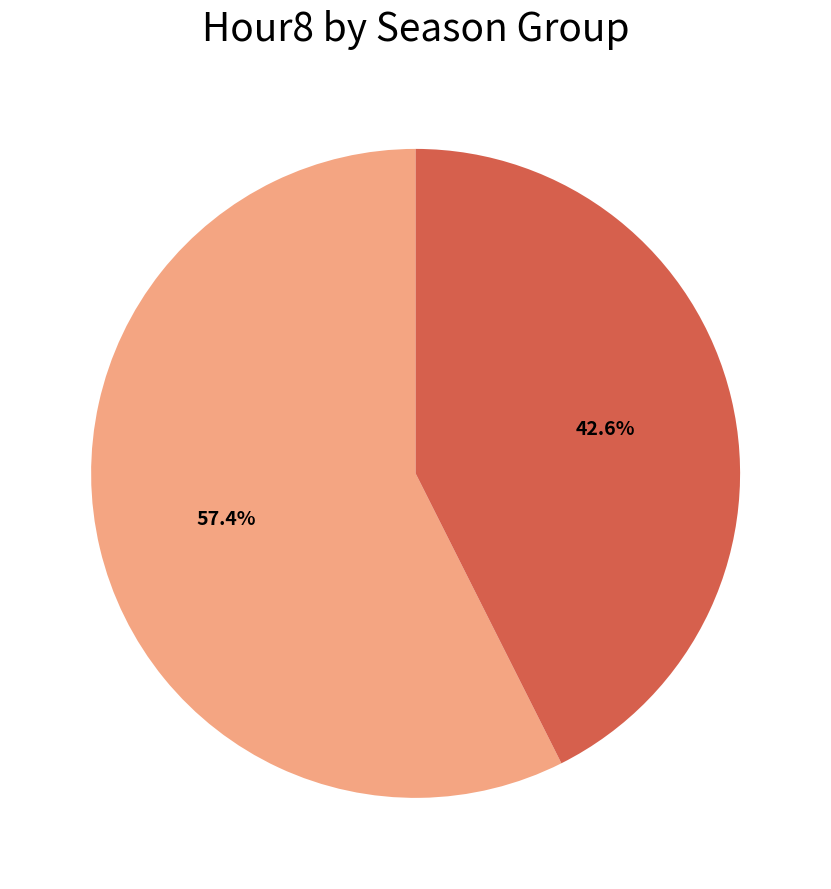

What percentage is NOT represented by Spring / Summer?

57.4%